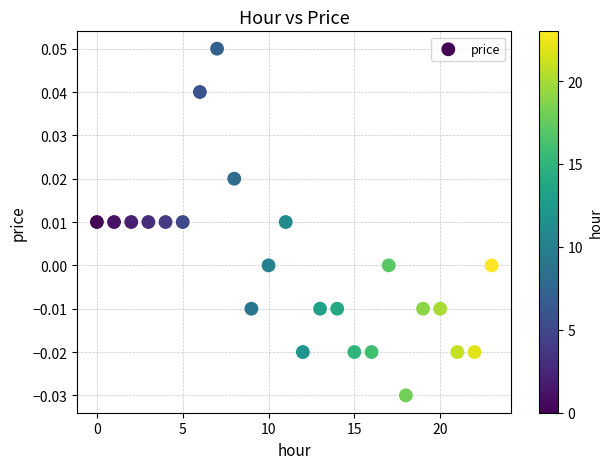

How many data points are displayed?

24